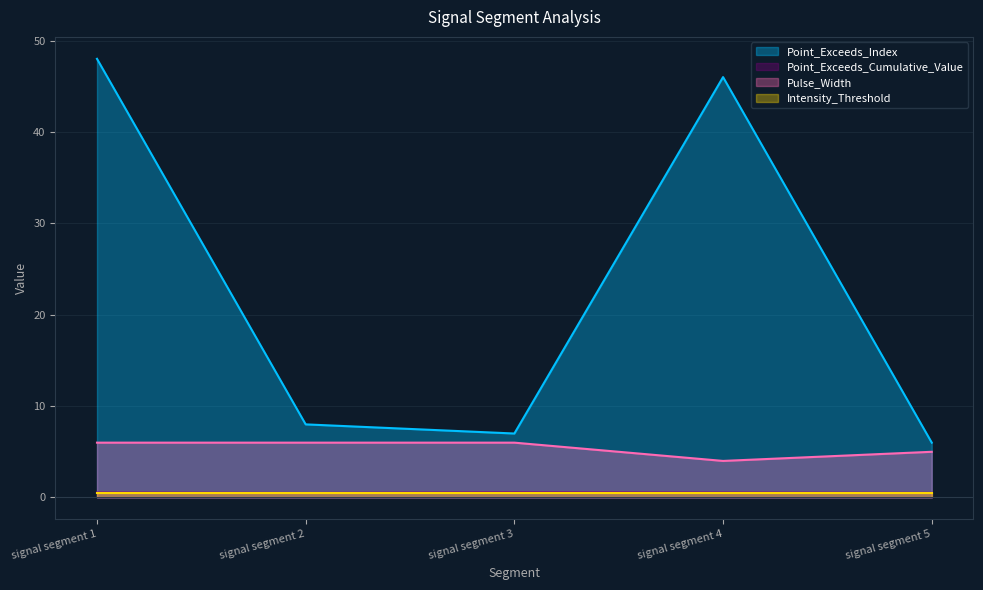

How many data points does each series have?

5